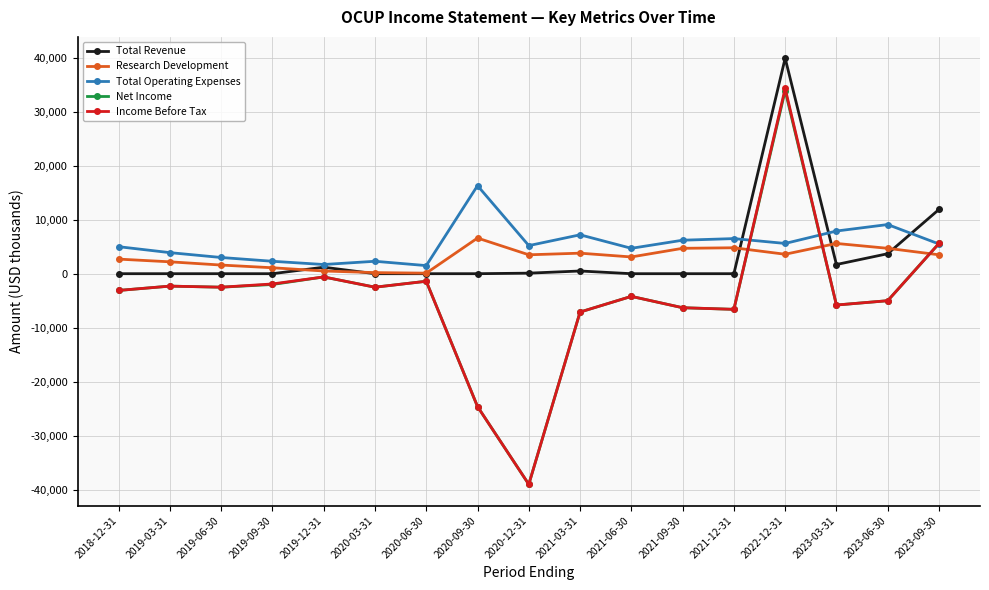

What are all the series names shown in the legend?

Total Revenue, Research Development, Total Operating Expenses, Net Income, Income Before Tax